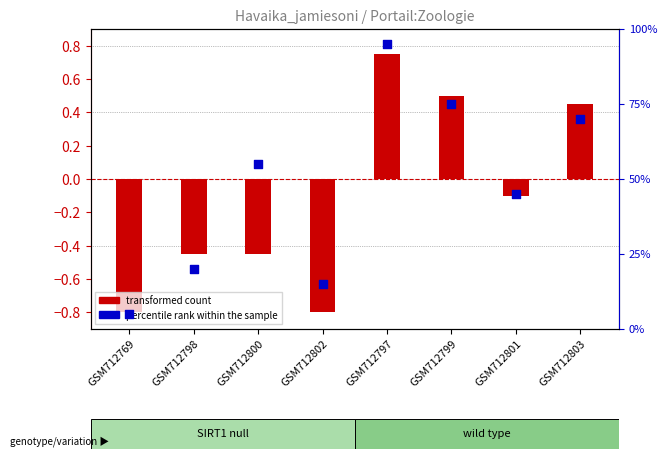

At which category is the sum across all series the highest?

GSM712797